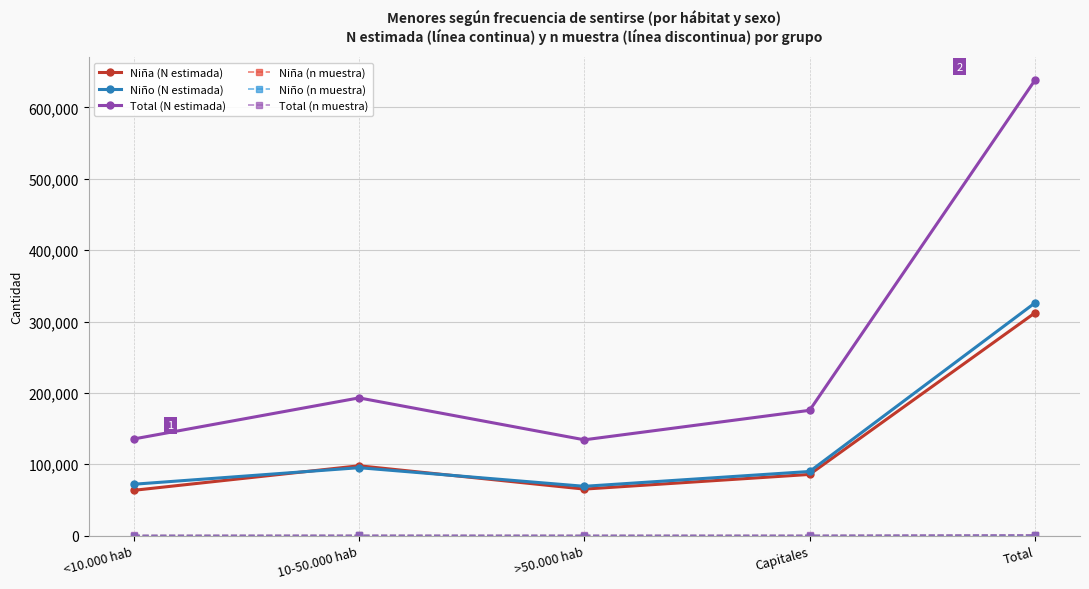

At which category does the chart reach its peak across all series?

Total